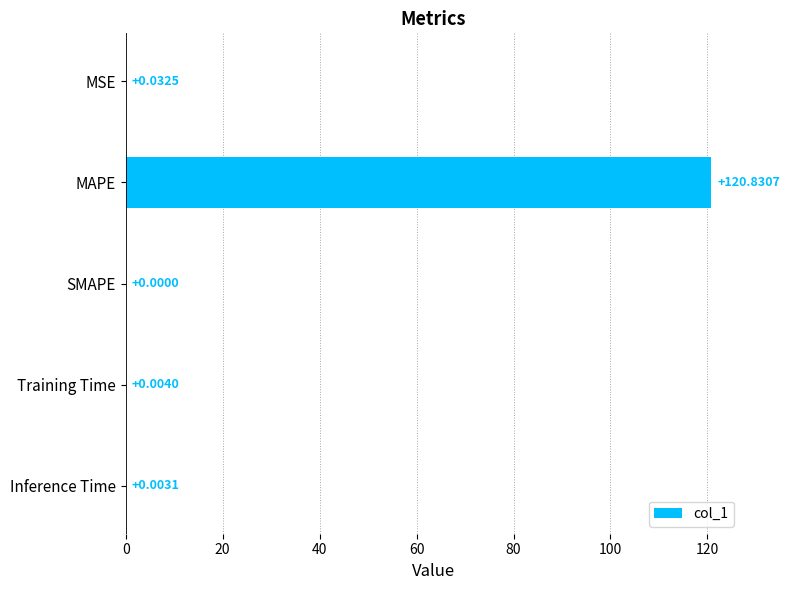

Where is the data nearest to the value 60?

MSE